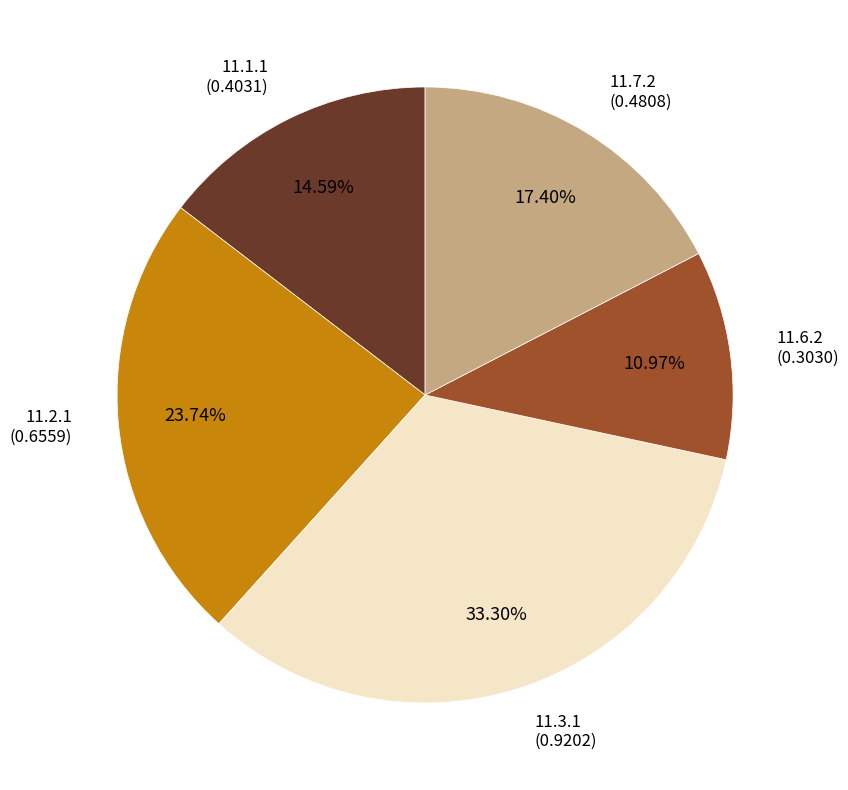

Is there any slice that represents more than half of the pie?

No